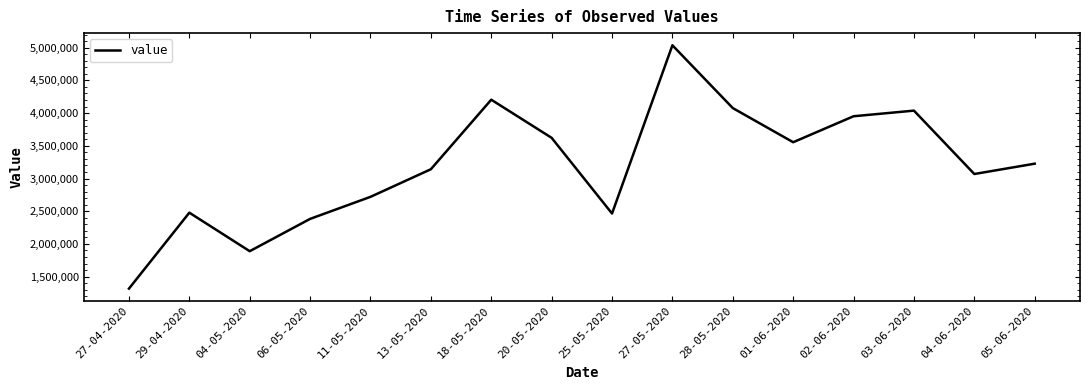

Is it true that the value at 11-05-2020 is 2720000?

True